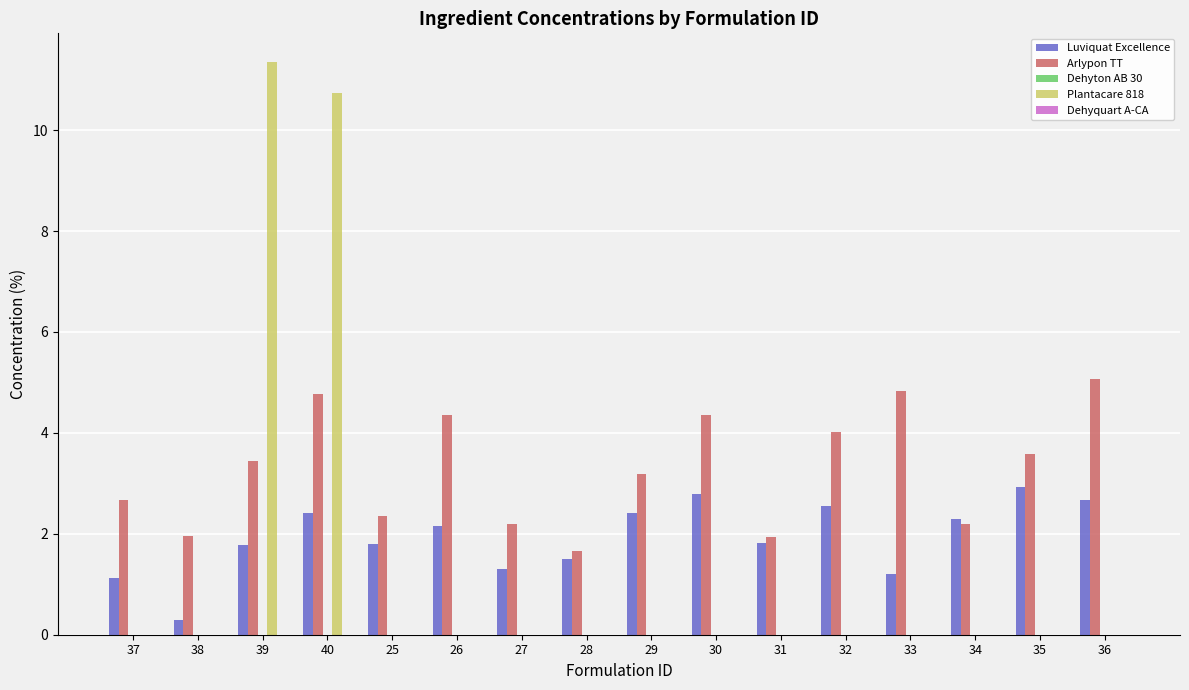

What is the total value across all series at 35?

6.5